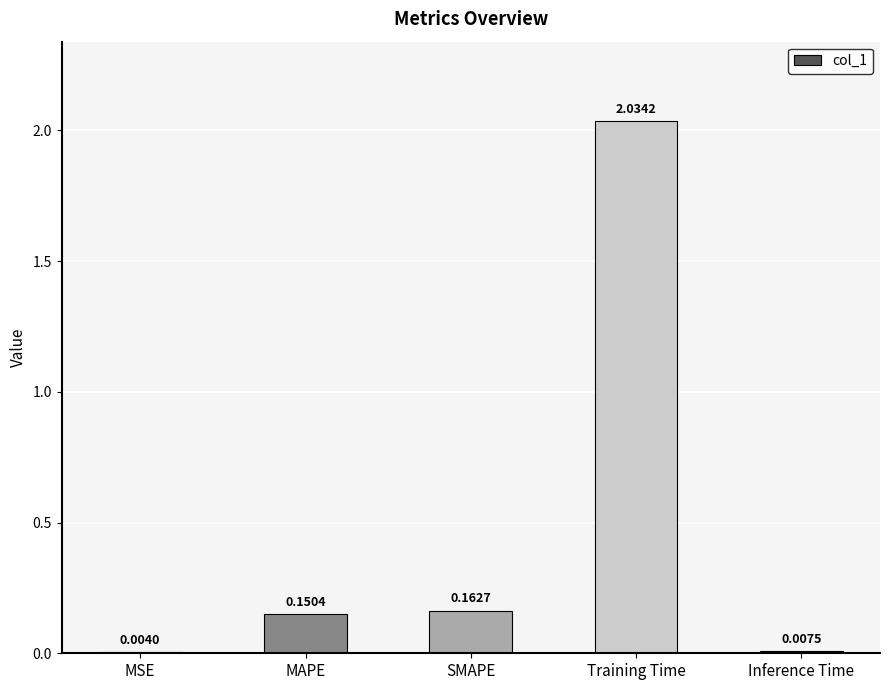

Where is the data nearest to the value 1?

SMAPE